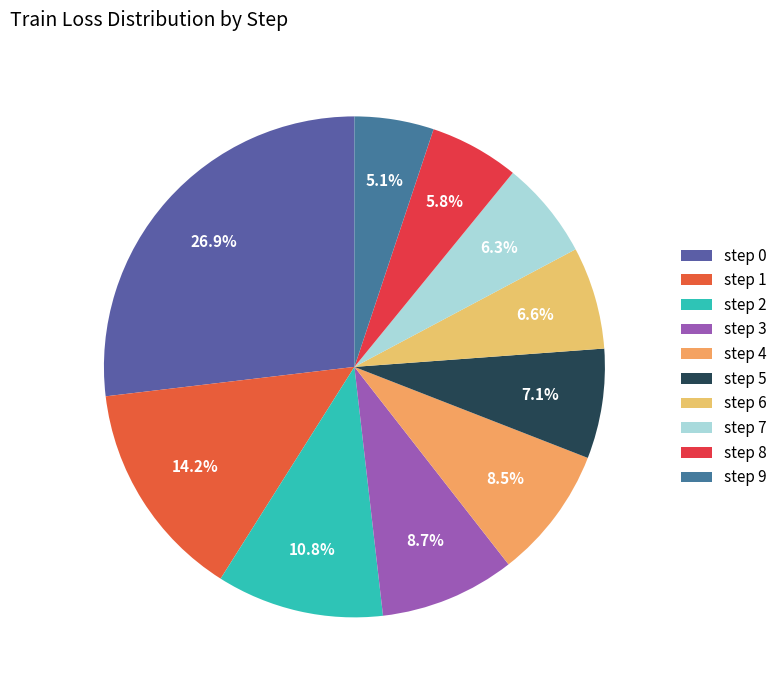

How many segments does this pie chart have?

10